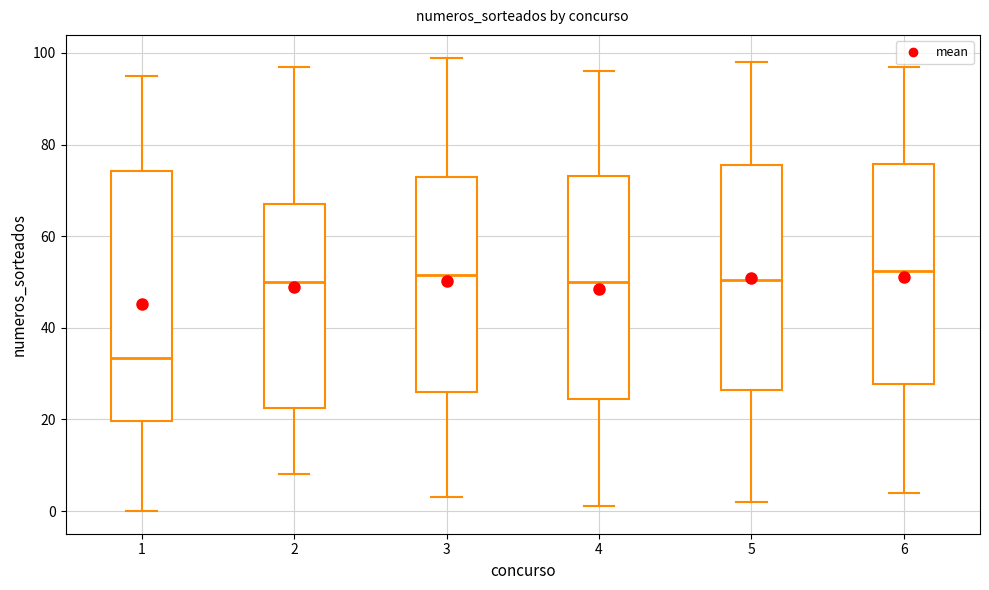

Where is the lower edge of the box at x = 6 on the y-axis? The values are not printed on the chart, so give them approximately, as read against the axis.

28